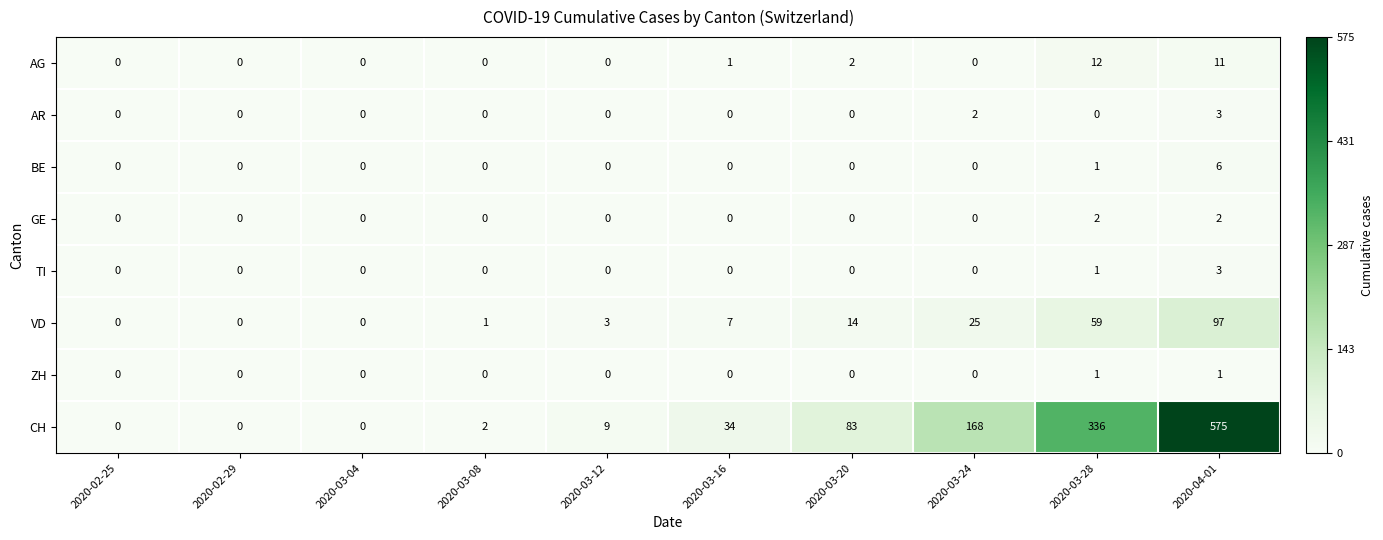

The value of ZH at 2020-02-25 is -1. True or false?

False